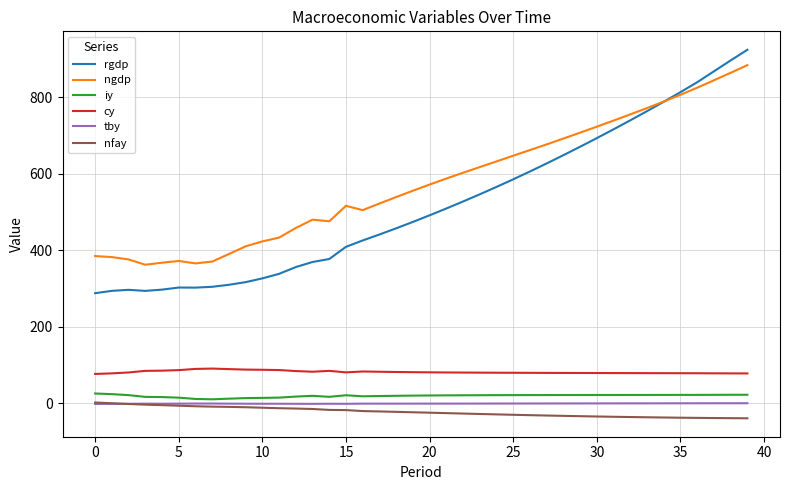

True or false: cy and tby cross at least once.

False